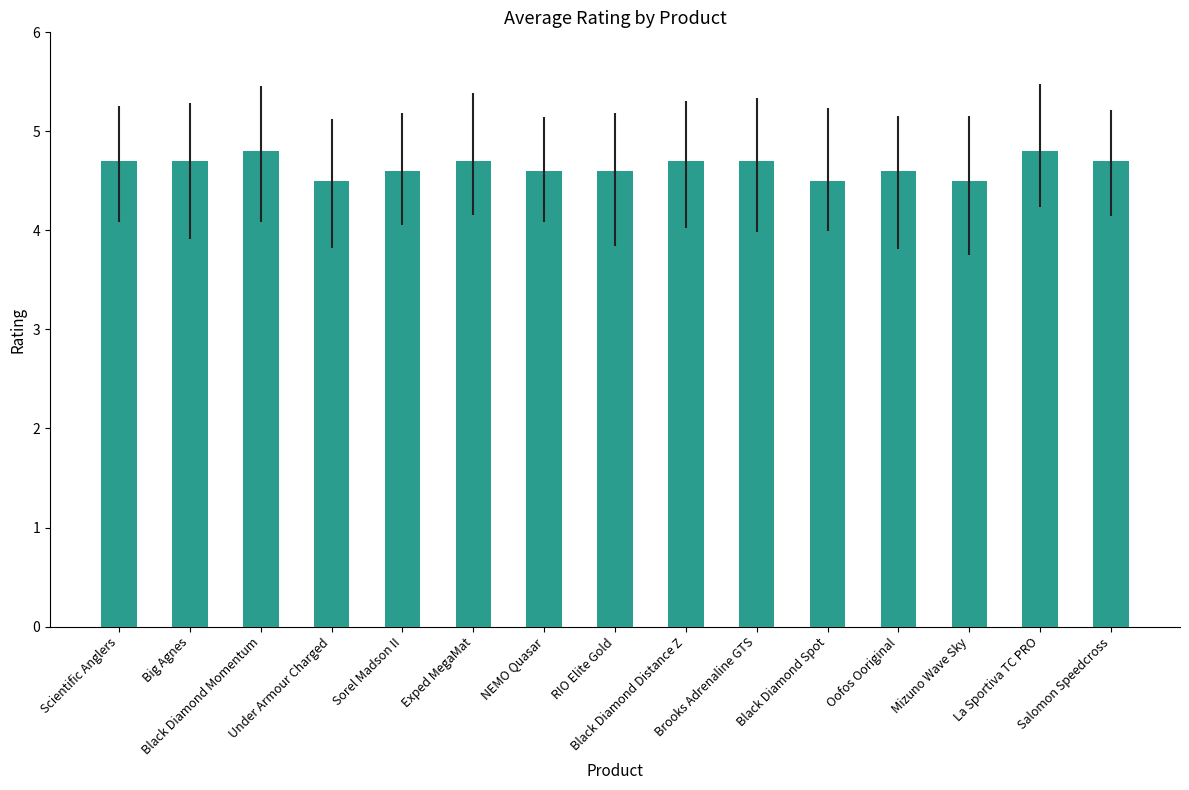

Read the value at Brooks Adrenaline GTS.

4.7